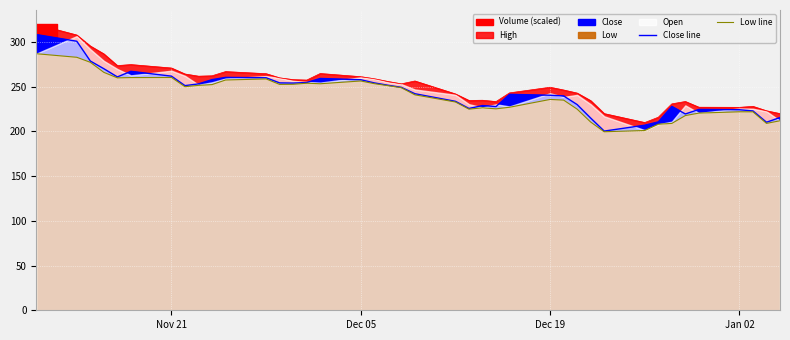

True or false: Low line and Close line cross at least once.

False